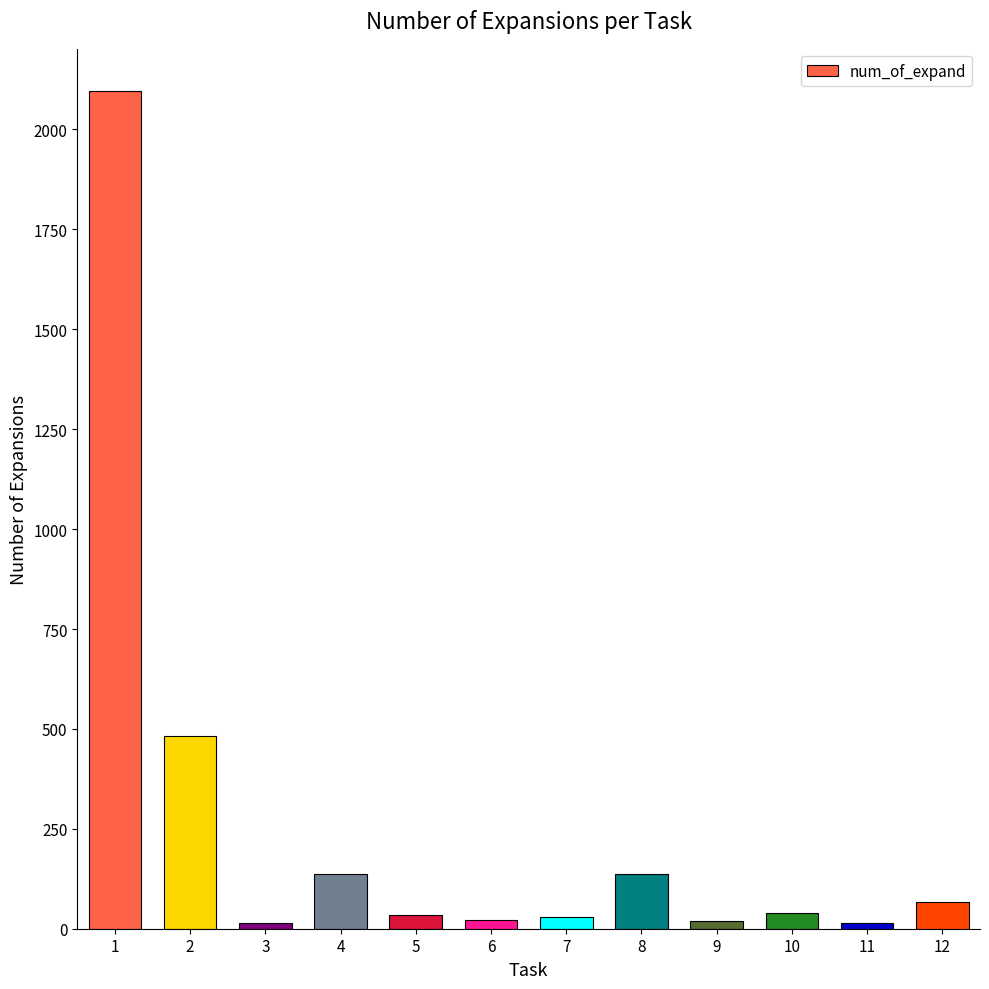

Does the chart contain any negative values?

No